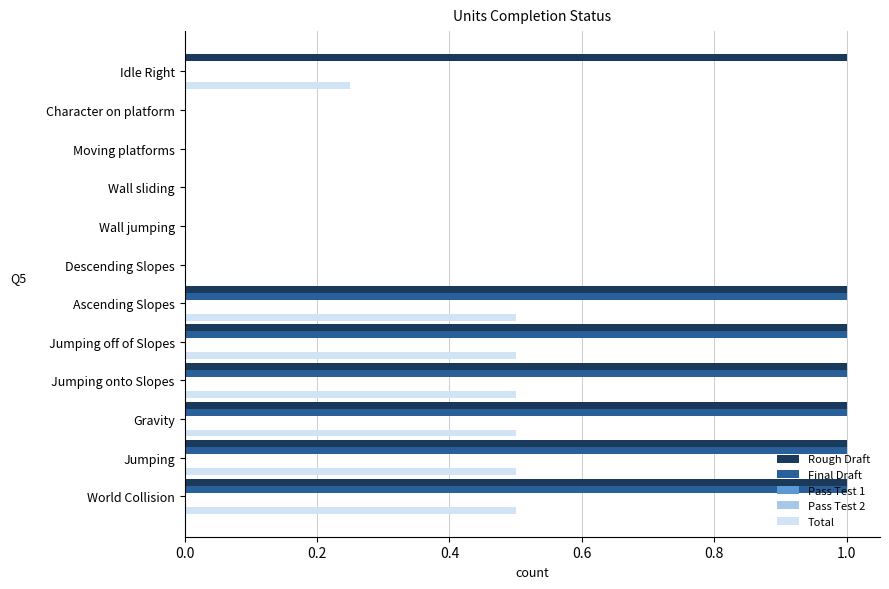

What is the difference between the maximum and minimum values in the Rough Draft series?

1.0